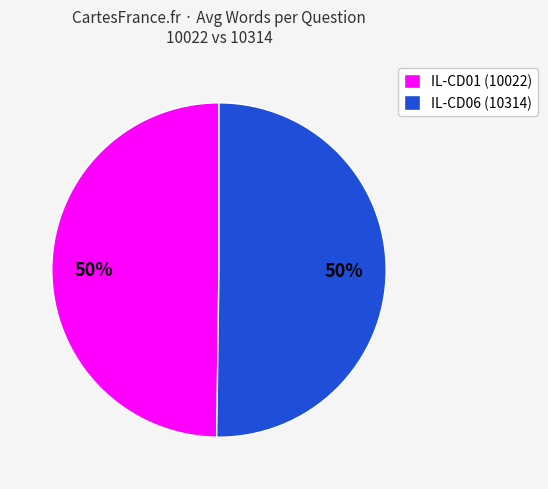

The IL-CD01 (10022) slice represents 44% of the pie. True or false?

False